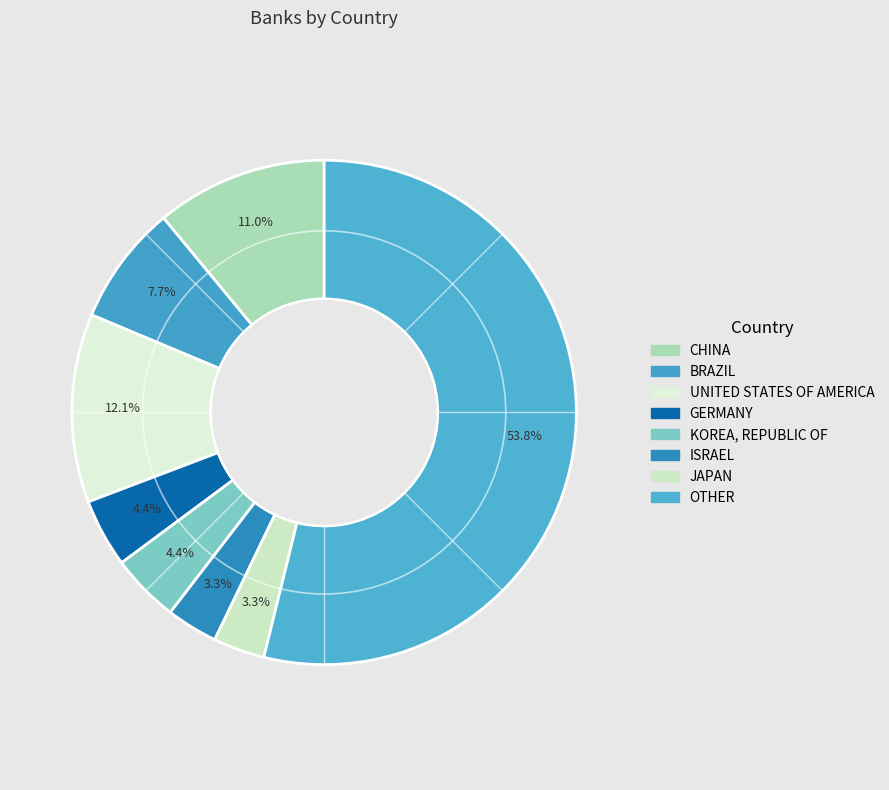

Rank the categories by value from highest to lowest.

OTHER, UNITED STATES OF AMERICA, CHINA, BRAZIL, GERMANY, KOREA, REPUBLIC OF, ISRAEL, JAPAN